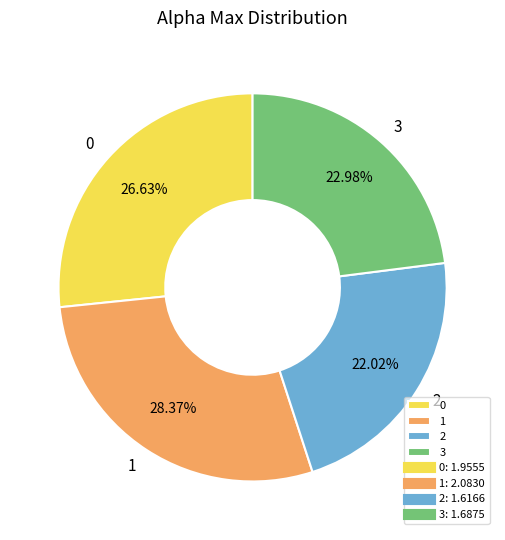

Is there any slice that represents more than half of the pie?

No